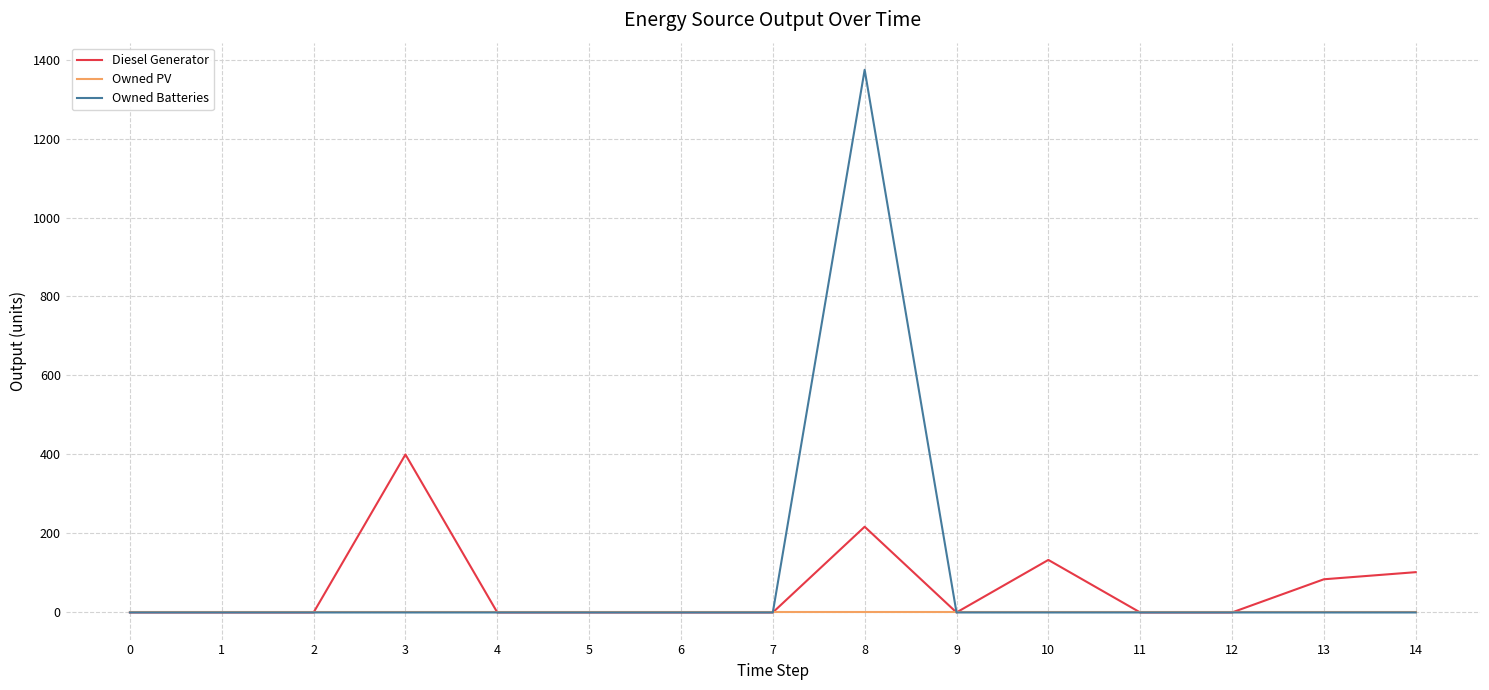

Rank the series by their maximum value, from highest to lowest.

Owned Batteries, Diesel Generator, Owned PV